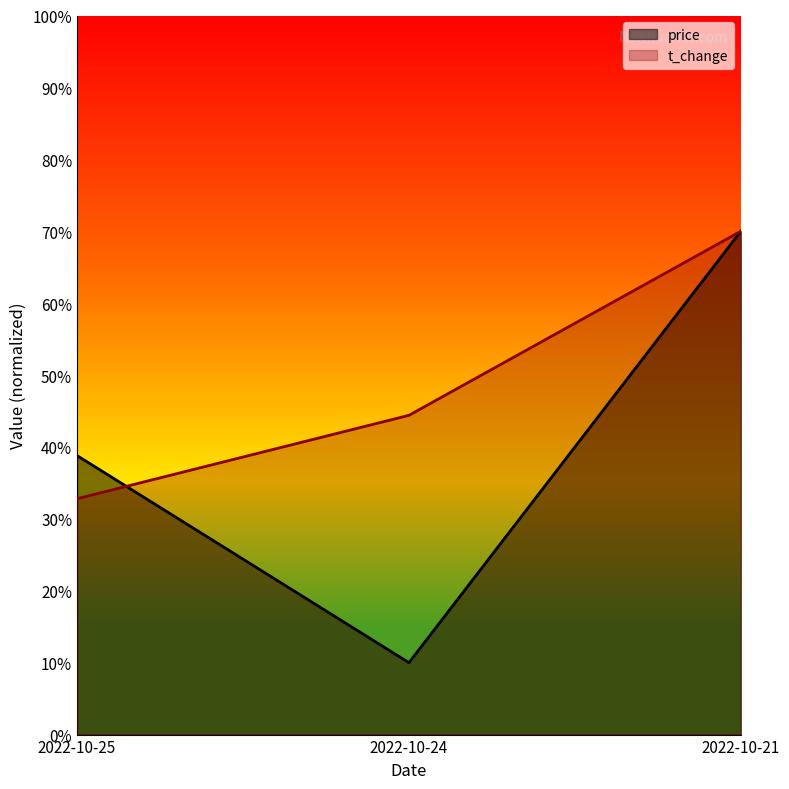

What is the maximum value shown in the chart?

0.7